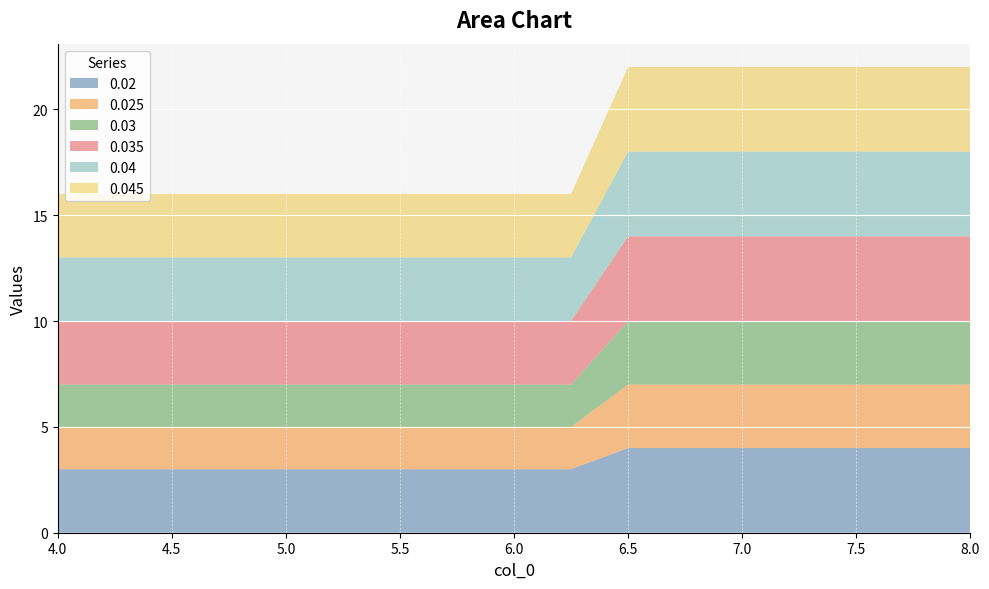

Reading left to right, list all the values displayed in this chart.

0.02: 3	3	3	3	3	3	3	3	3	3	4	4	4	4	4	4	4
0.025: 2	2	2	2	2	2	2	2	2	2	3	3	3	3	3	3	3
0.03: 2	2	2	2	2	2	2	2	2	2	3	3	3	3	3	3	3
0.035: 3	3	3	3	3	3	3	3	3	3	4	4	4	4	4	4	4
0.04: 3	3	3	3	3	3	3	3	3	3	4	4	4	4	4	4	4
0.045: 3	3	3	3	3	3	3	3	3	3	4	4	4	4	4	4	4